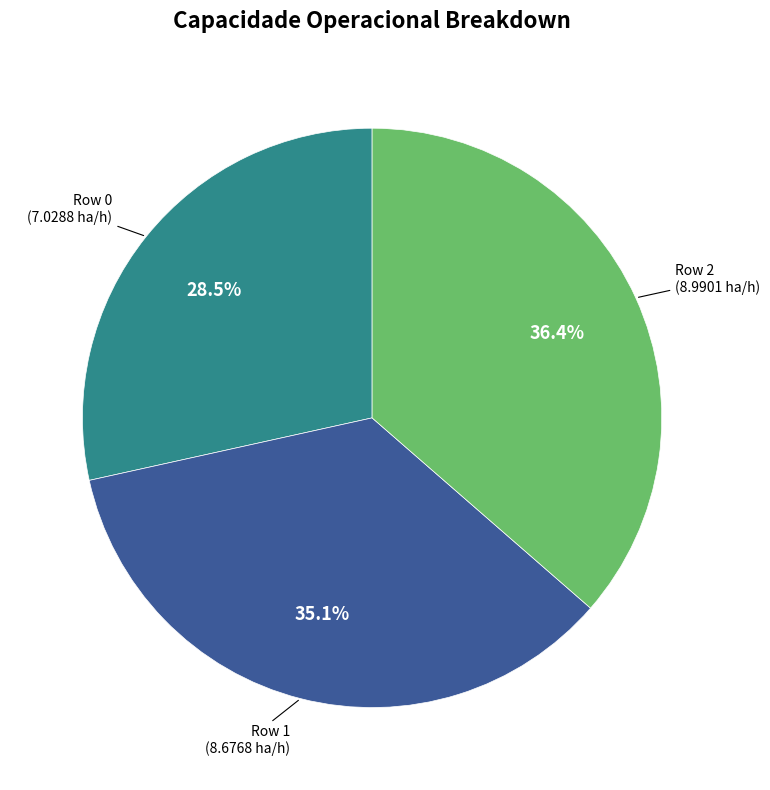

Is there any slice that represents more than half of the pie?

No